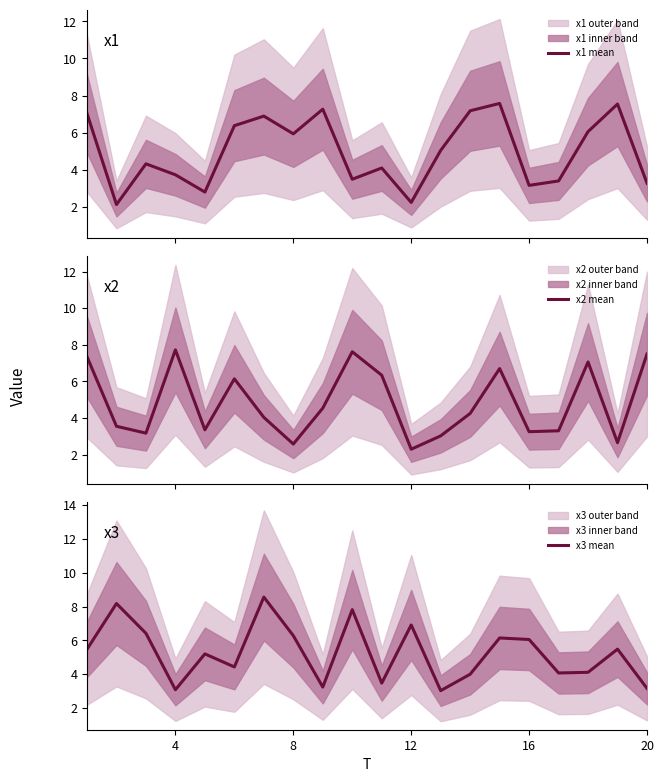

Rank the series by their maximum value, from highest to lowest.

x3 mean, x2 mean, x1 mean